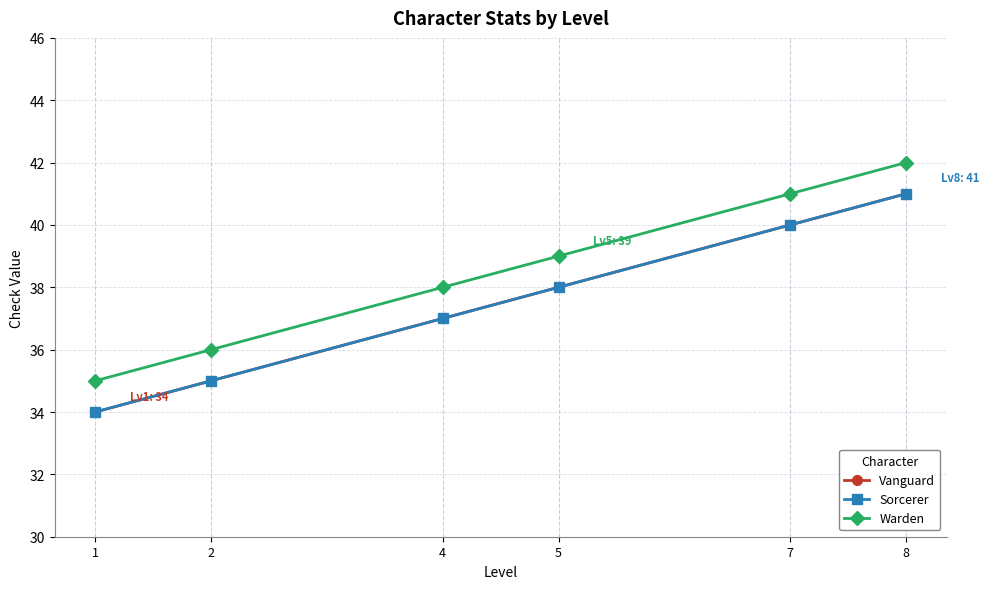

Count the Sorcerer values in the range 35 to 40.

4